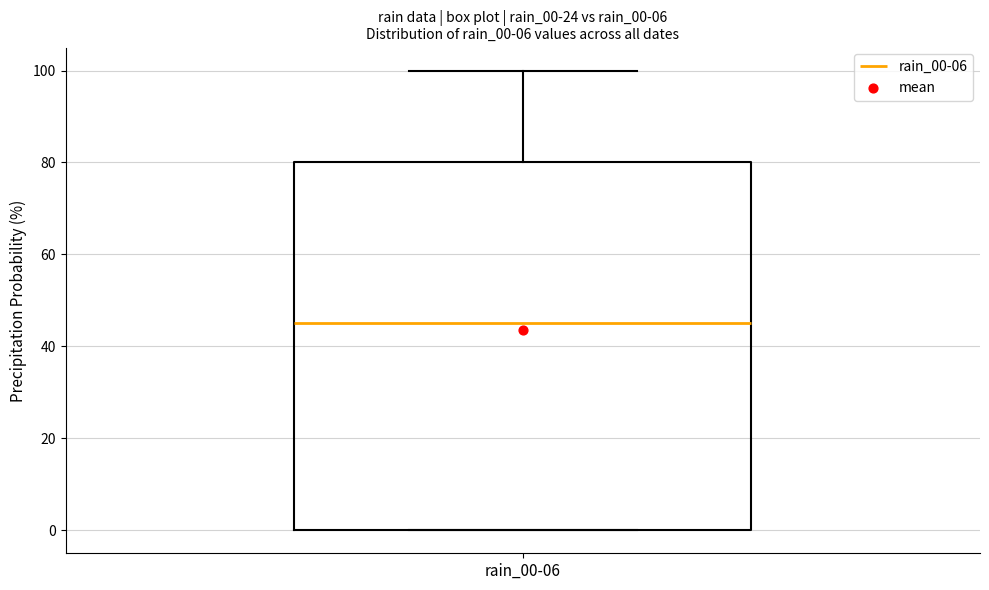

Transcribe this box plot: give where the median line is, the range the box spans, and where the two whiskers end, as read against the y-axis. The values are not printed on the chart, so give them approximately, as read against the axis.

median 46, box 0 to 80, whiskers 0 to 100